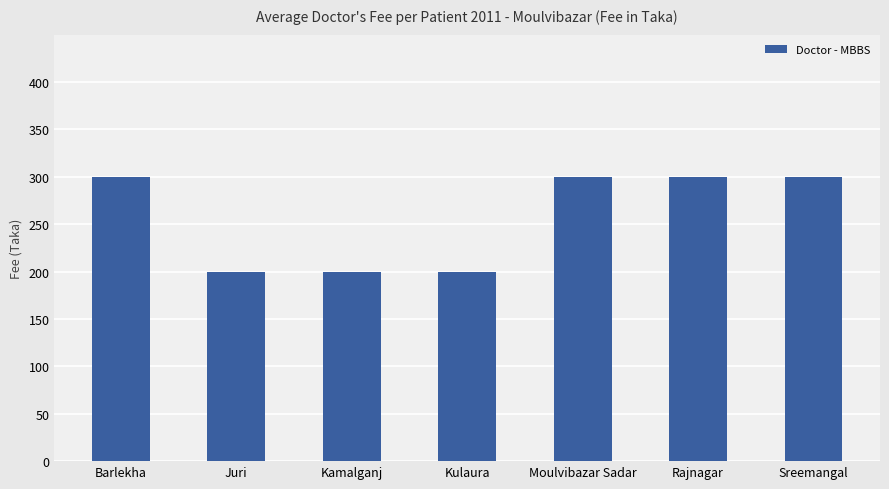

What is the sum of all values?

1800